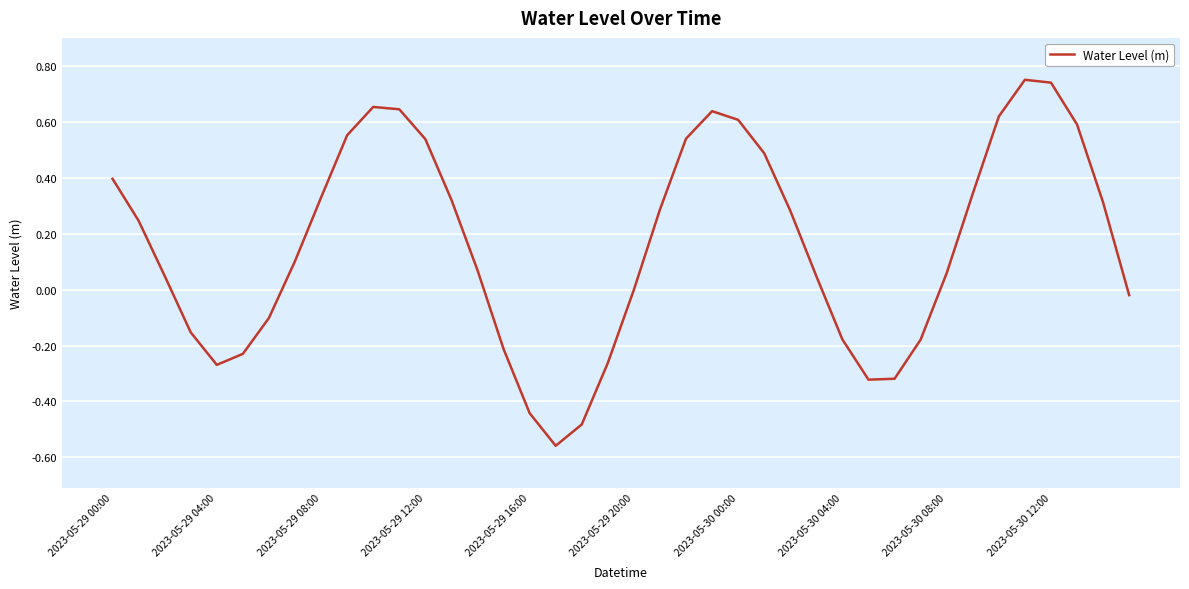

Is this an area chart (filled region under the line)?

No